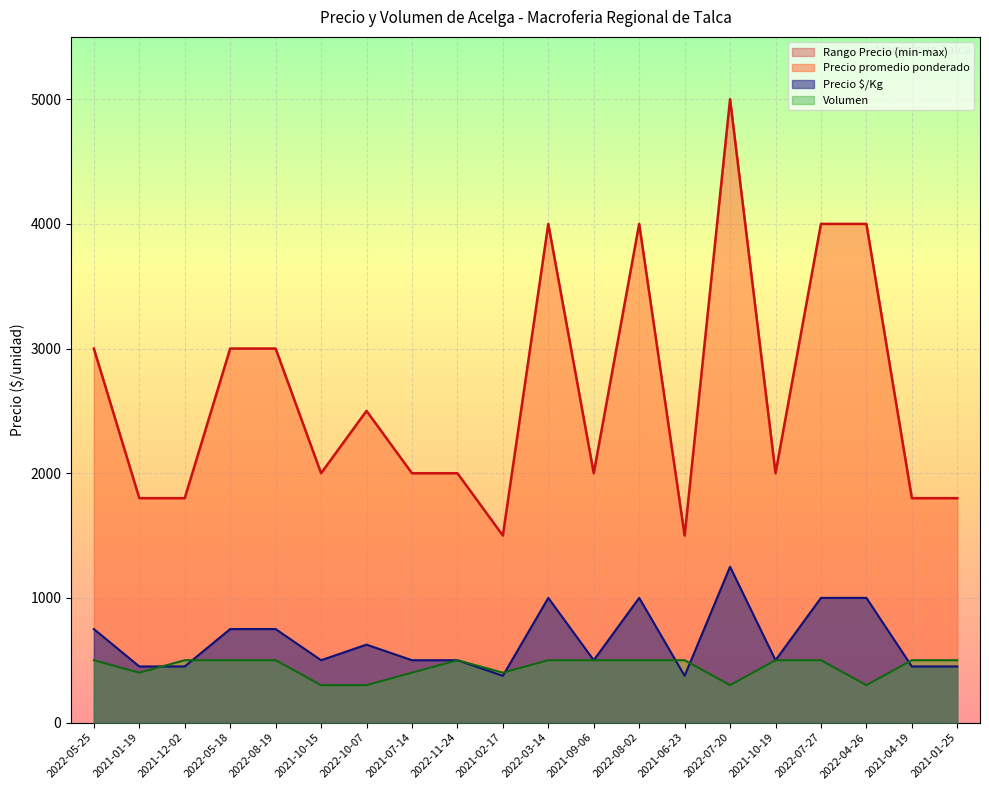

At 2021-10-15, list the series in order from smallest to largest.

Volumen, Precio $/Kg, Rango Precio (min-max)